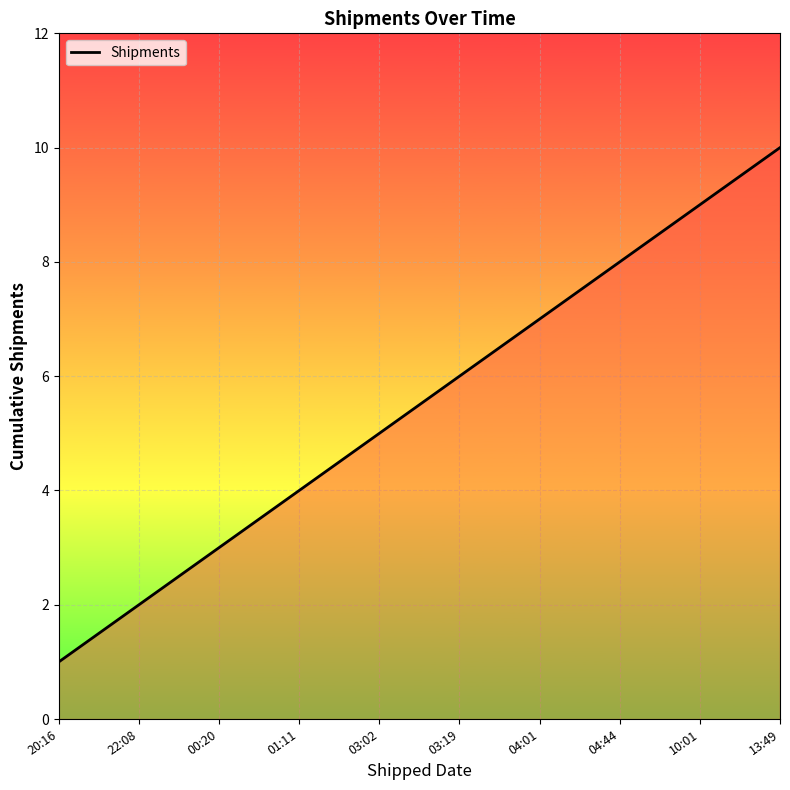

How many values are between 3 and 8?

6